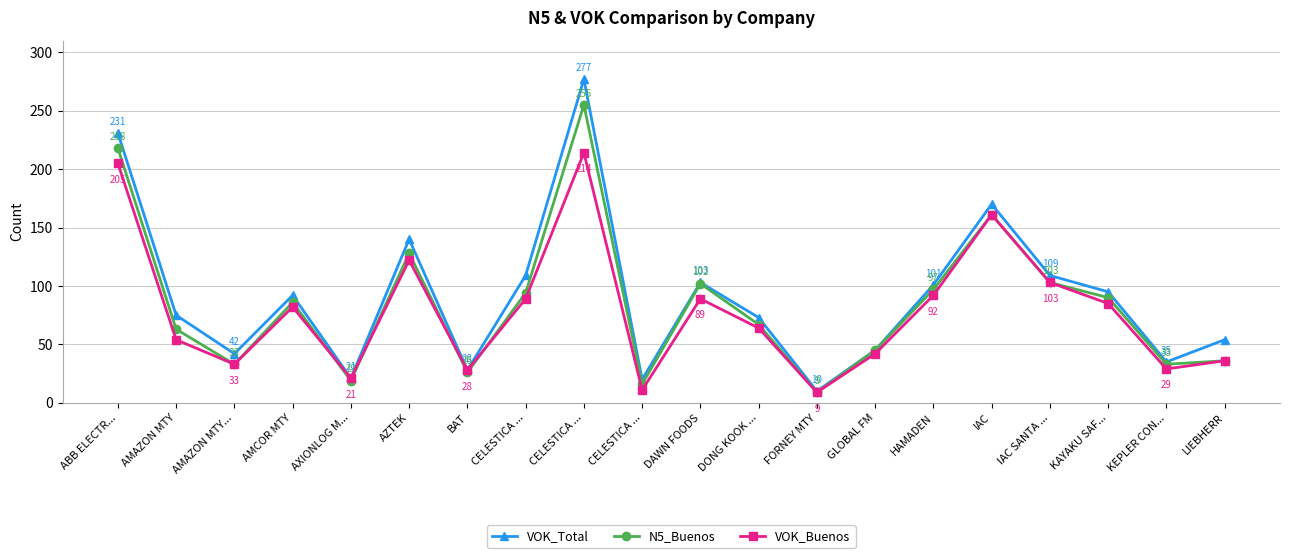

The VOK_Total series shows 20 at CELESTICA .... True or false?

True